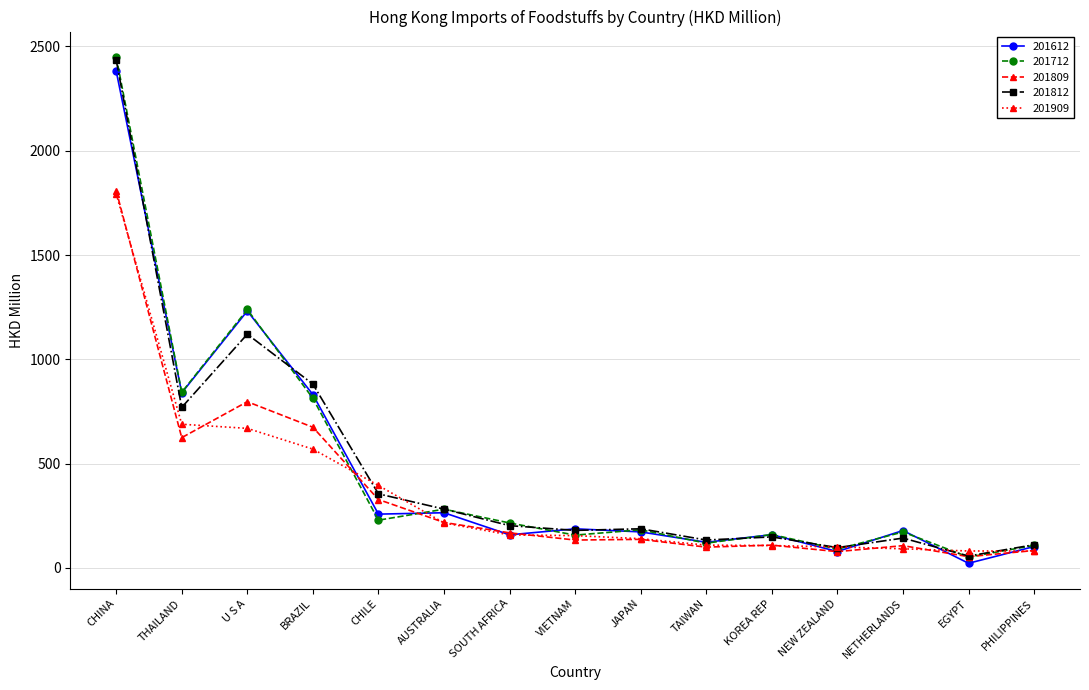

Where do 201809 and 201612 first cross each other?

BRAZIL and CHILE